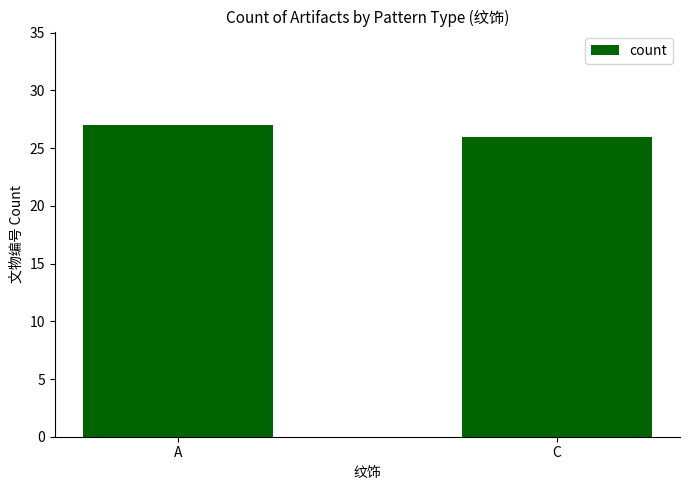

What is the approximate value at A?

27